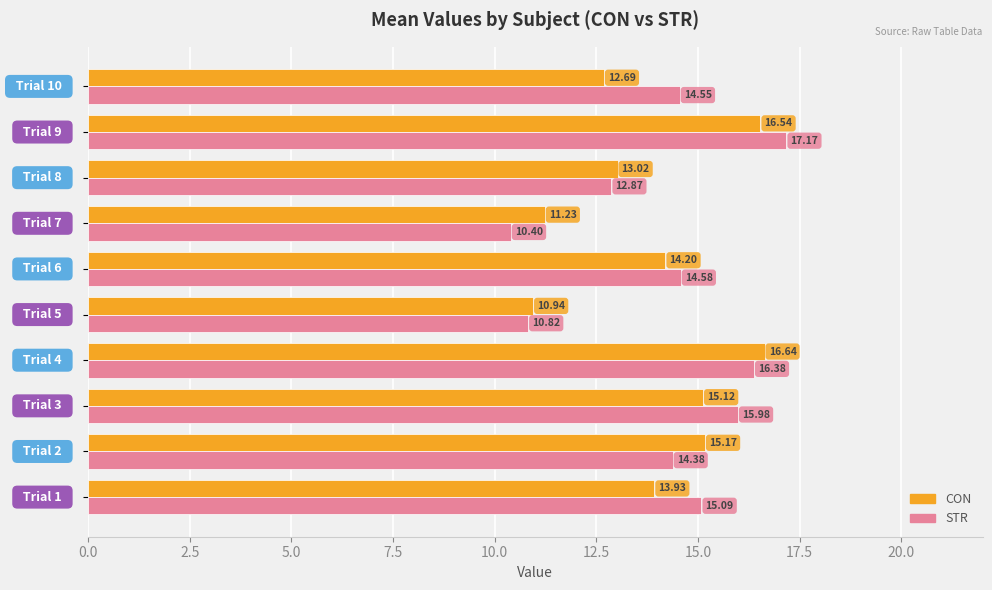

At how many categories does at least one series exceed 13?

8